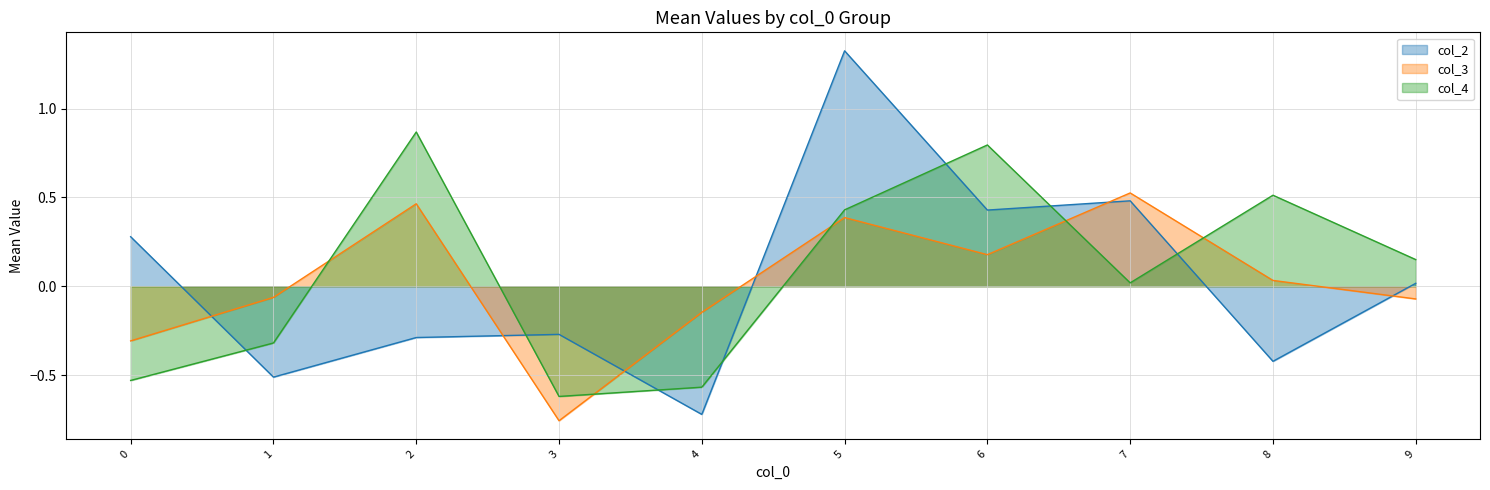

Rank the series by their maximum value, from highest to lowest.

col_2, col_4, col_3